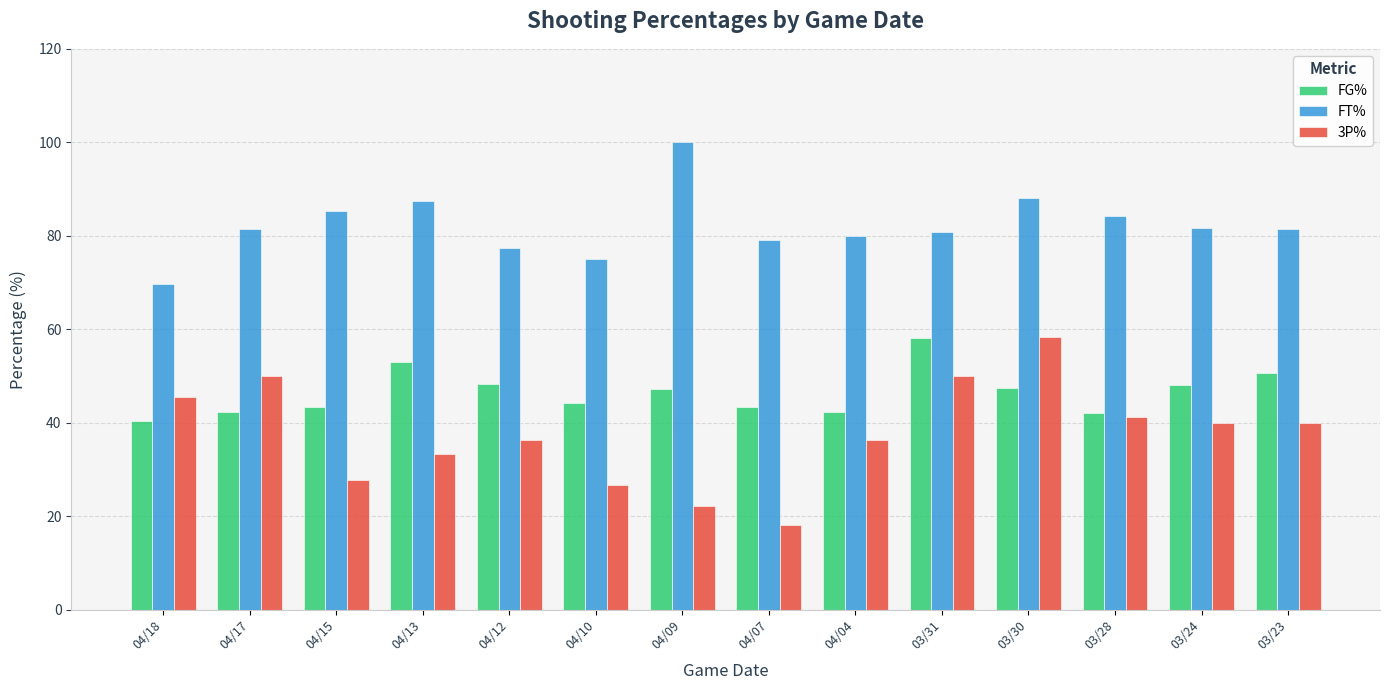

What is the sum of all FG% values?

650.8